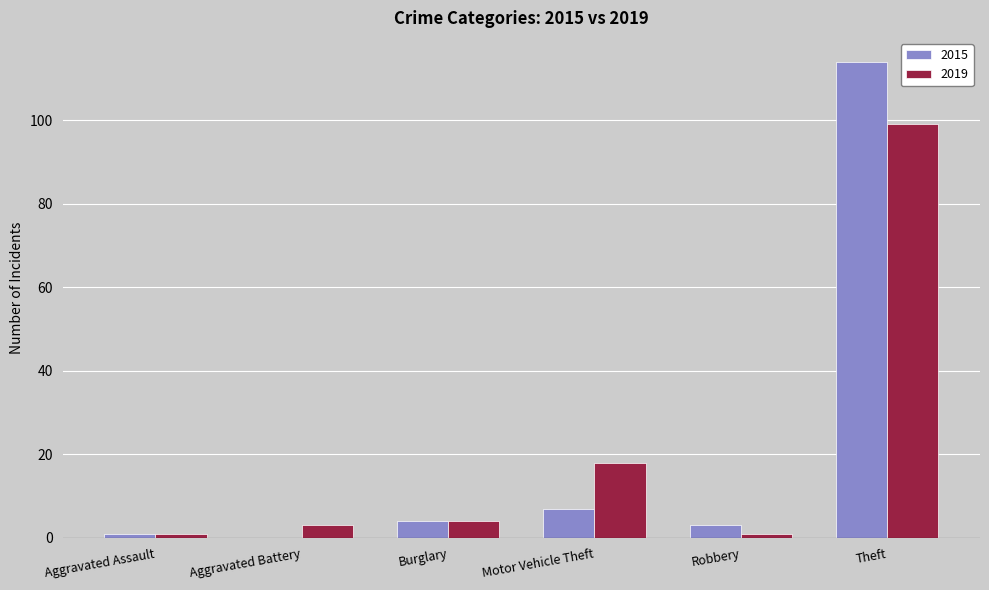

Count the number of categories in the chart.

6